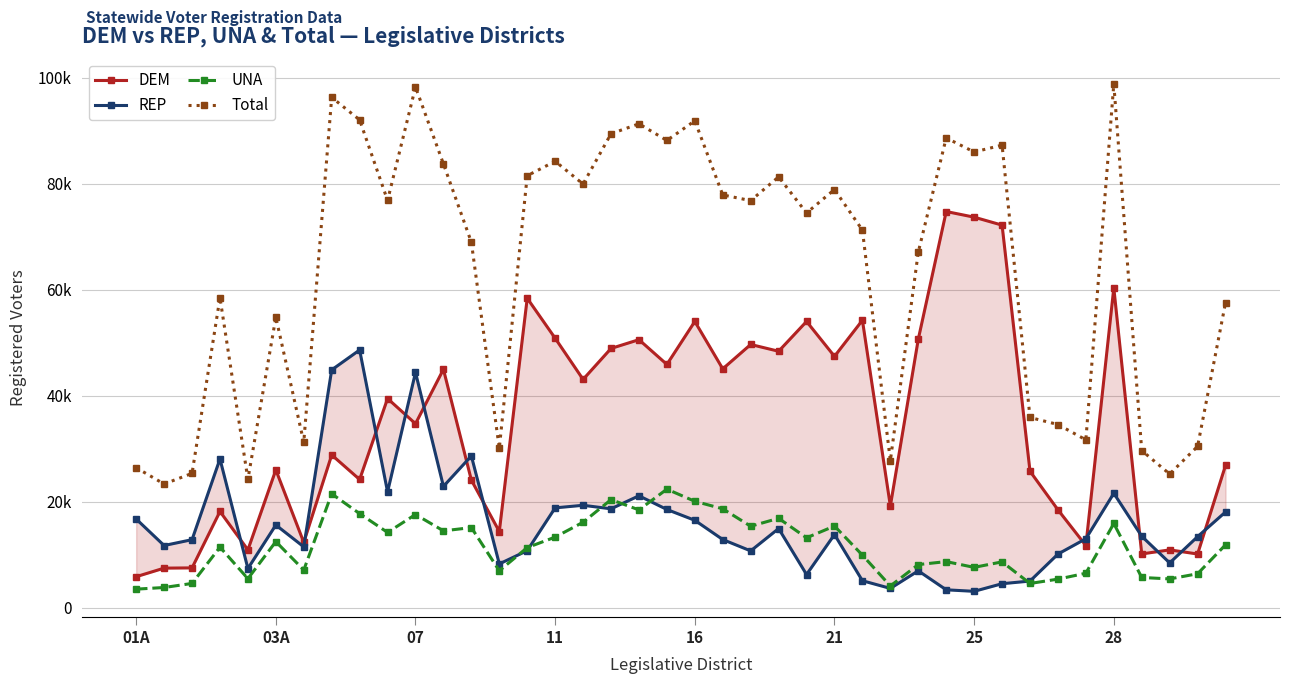

Is it true that REP equals 2909 at 13?

False